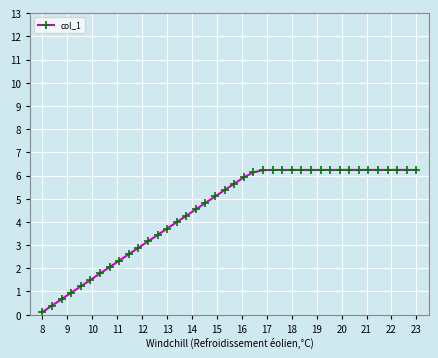

What is the value of the 11th point from the left?

2.9